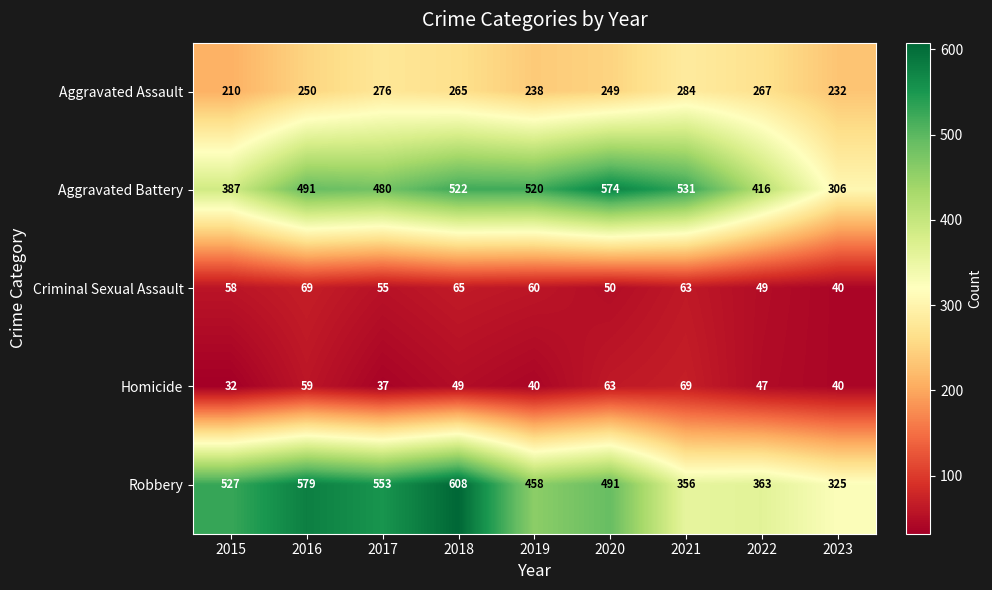

At which label does Robbery first exceed 491?

2015